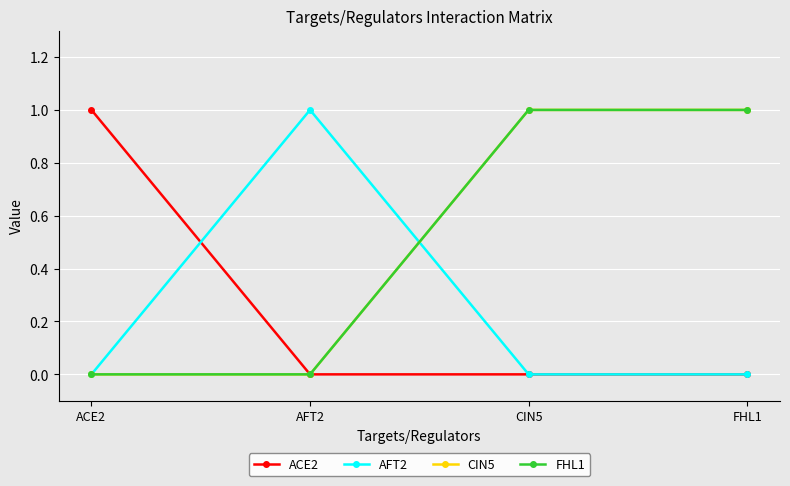

Is it true that ACE2 equals 0 at FHL1?

True